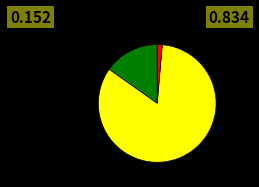

Is there a majority slice in this chart?

Yes